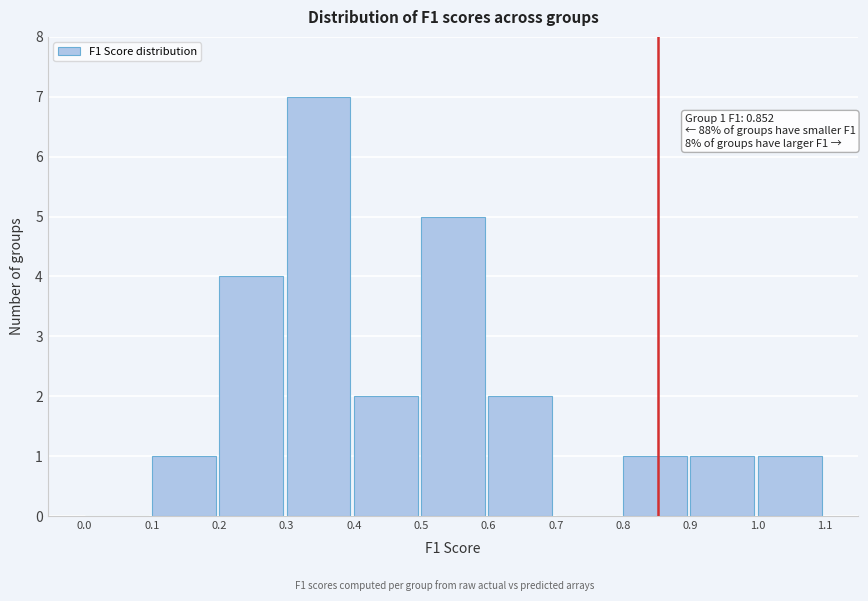

Which range on the x-axis has the tallest bar?

0.3 to 0.4